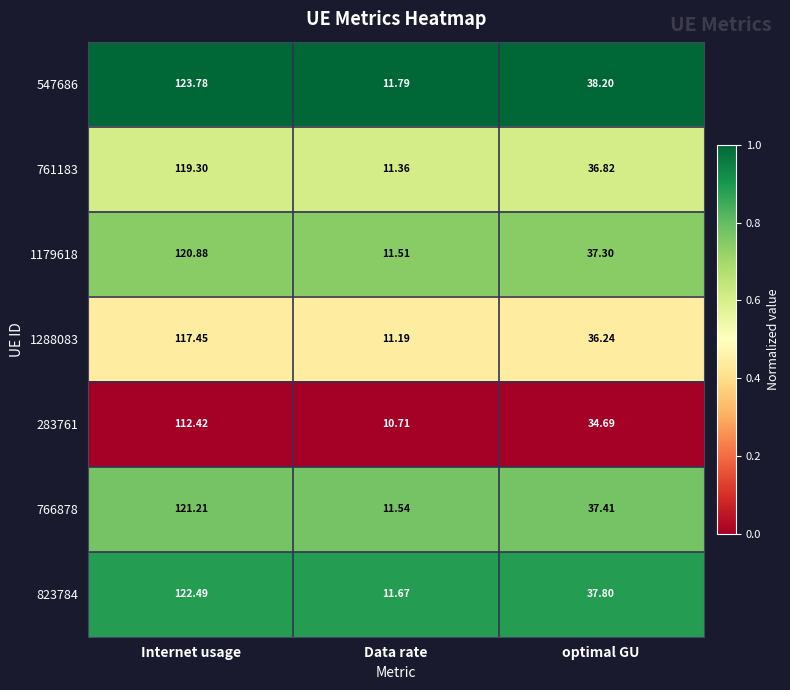

At Internet usage, list the series in order from largest to smallest.

547686, 823784, 766878, 1179618, 761183, 1288083, 283761